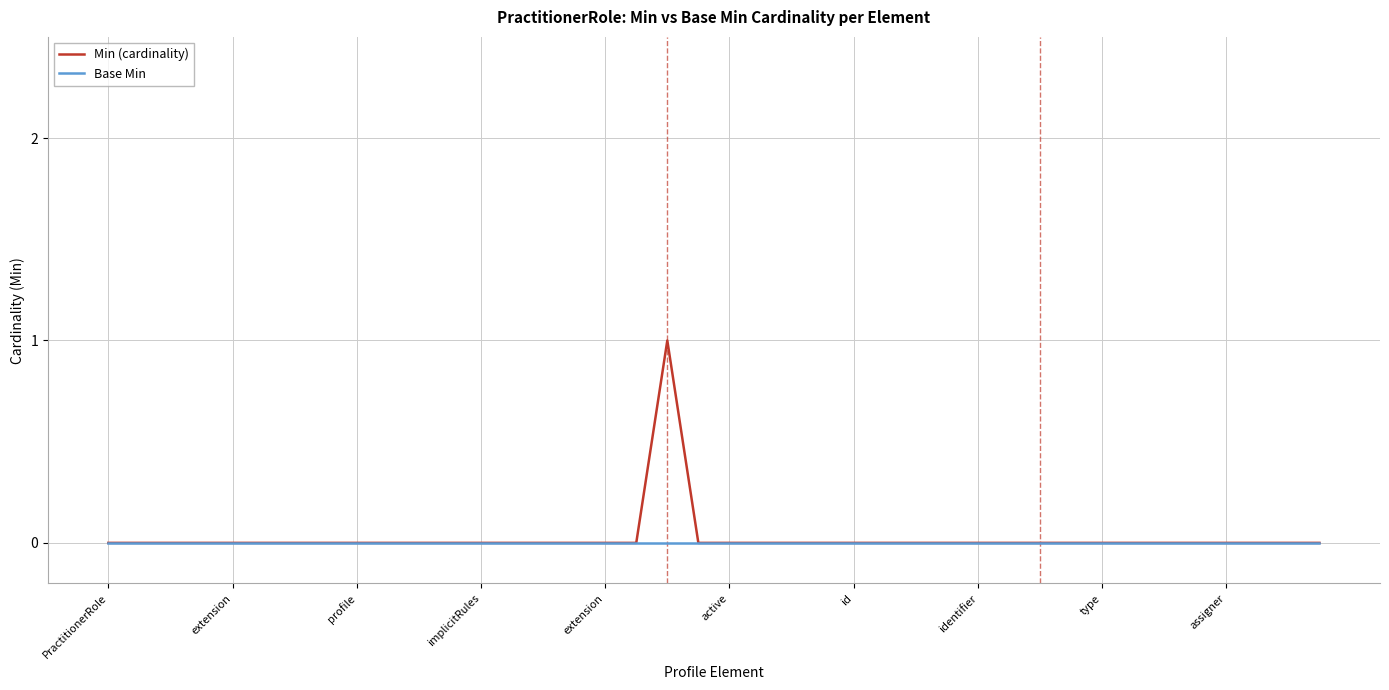

Which series has the largest total across all categories?

Min (cardinality)